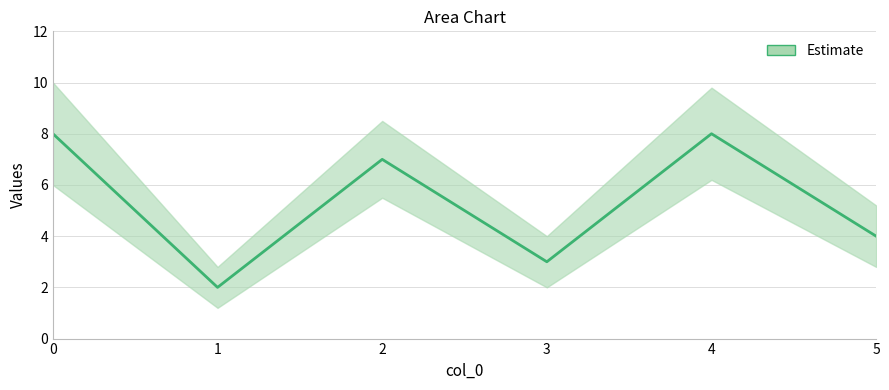

Is it true that the value at 5 is 4?

True